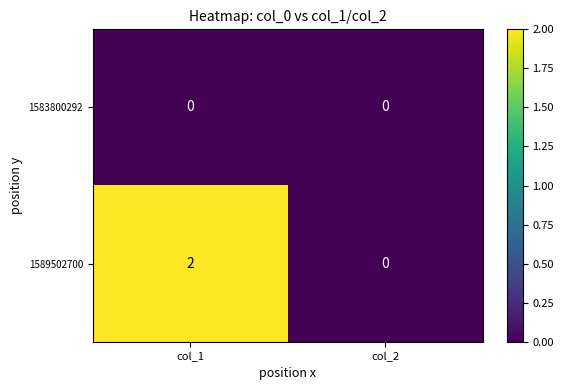

What is the difference between the highest and lowest values at col_1?

2